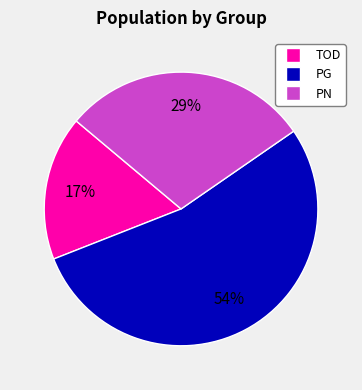

How many slices are in this pie chart?

3